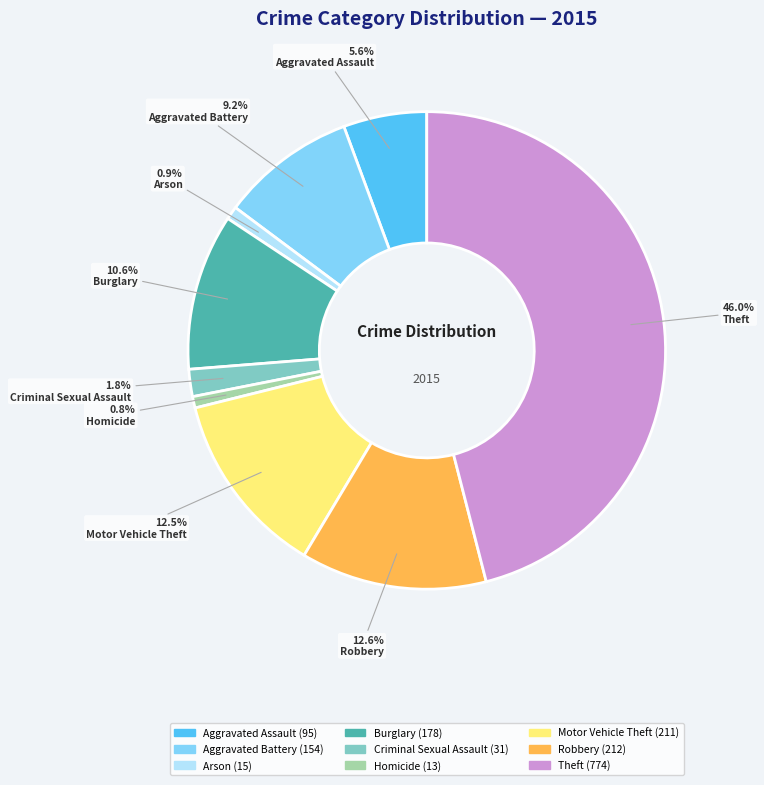

Is there a majority slice in this chart?

No